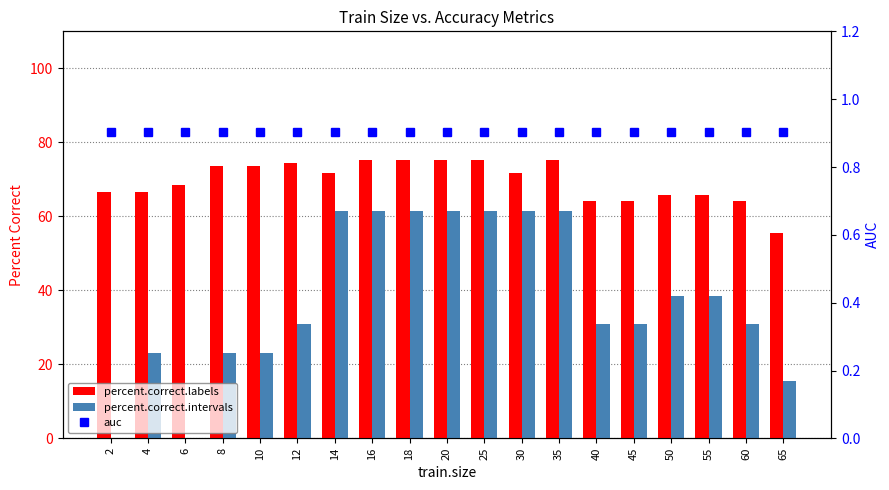

What is the total value across all series at 45?

95.8